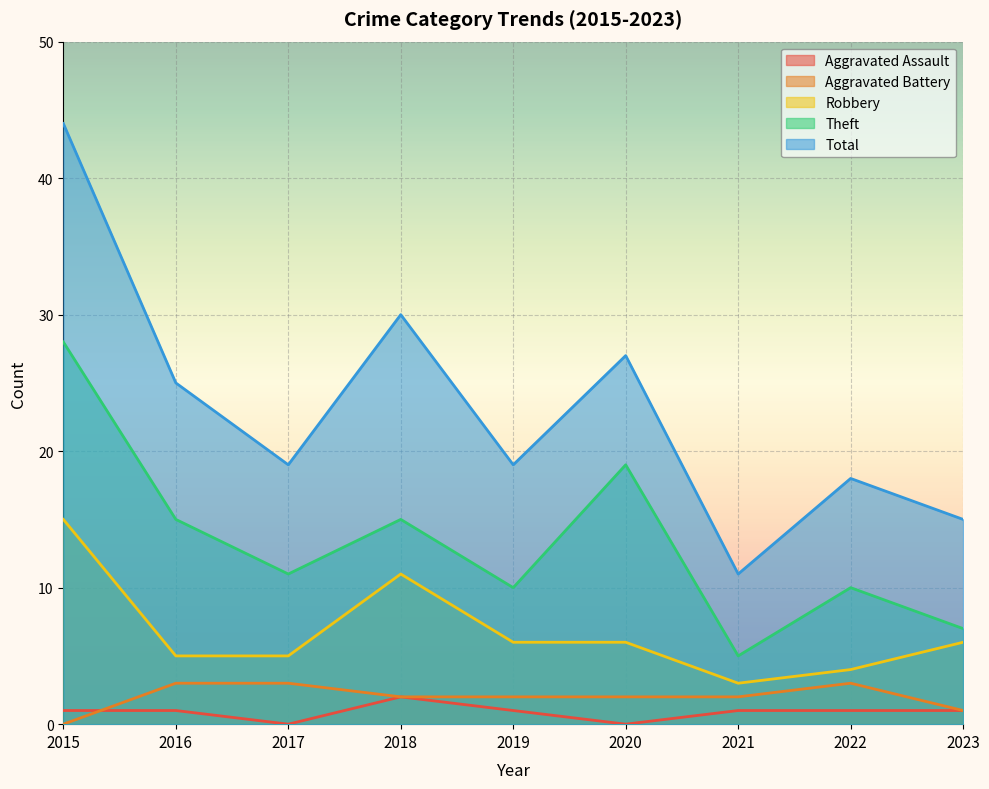

Rank the series by their maximum value, from highest to lowest.

Total, Theft, Robbery, Aggravated Battery, Aggravated Assault